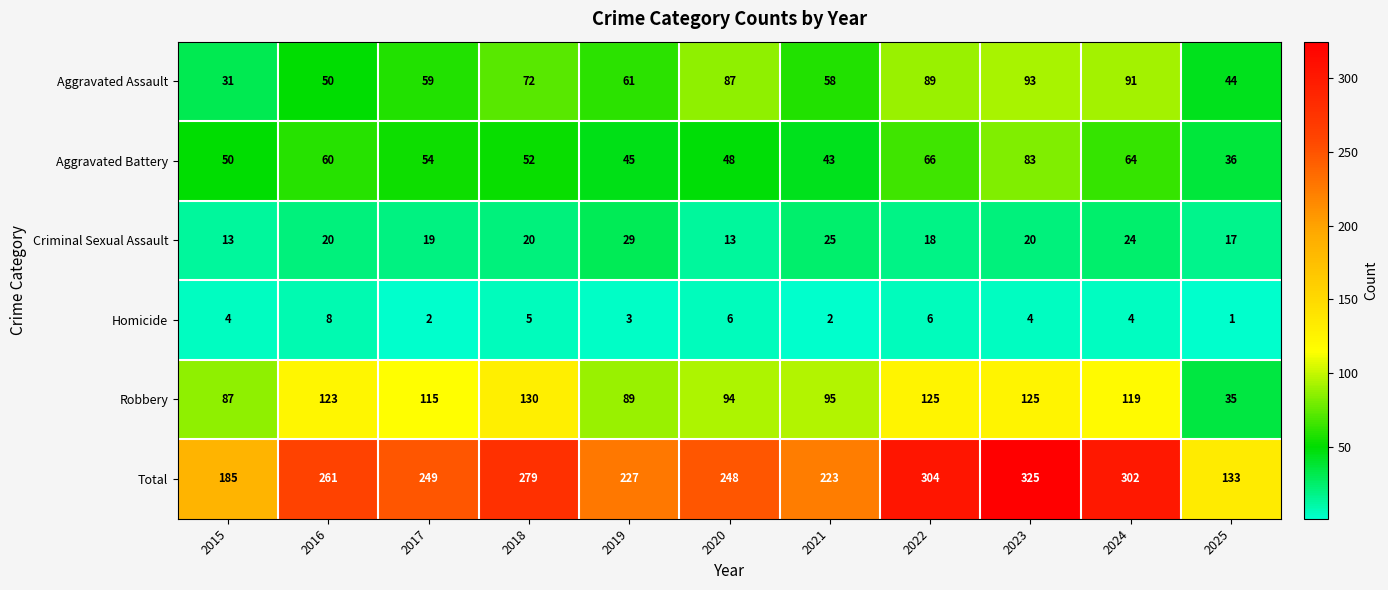

The Criminal Sexual Assault series shows 18 at 2019. True or false?

False